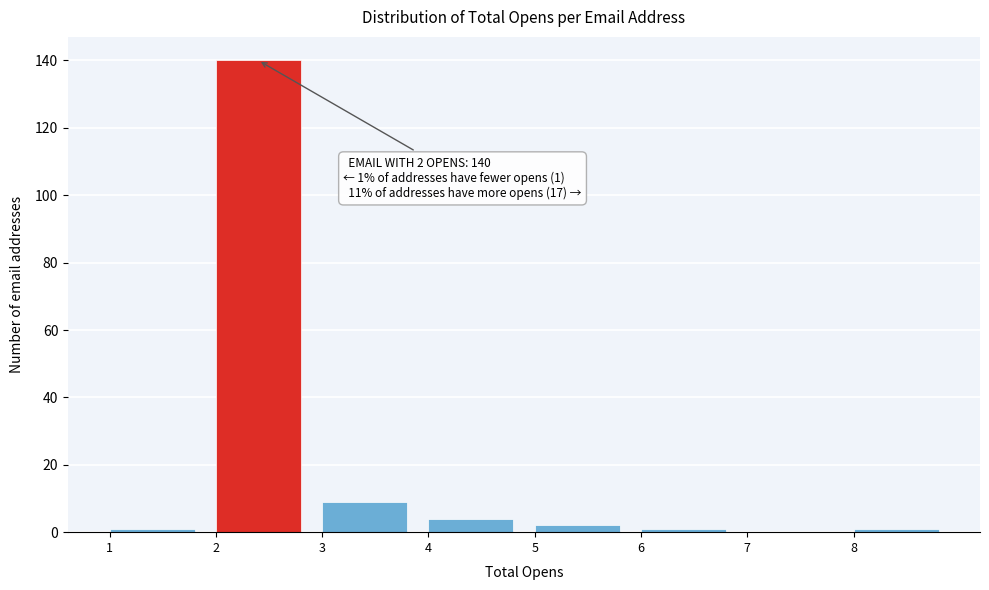

Which range on the x-axis has the tallest bar?

2 to 3